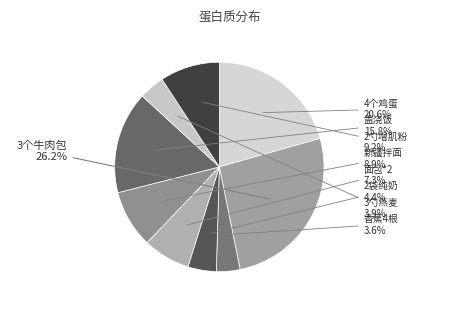

How many segments does this pie chart have?

9